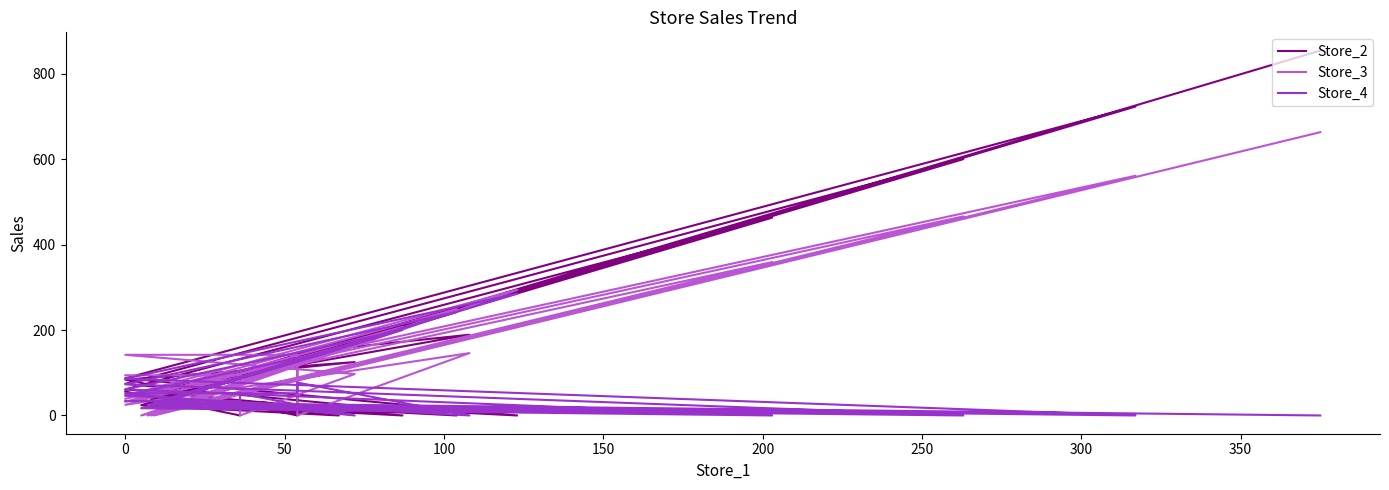

How many data points in Store_4 are less than 47?

12